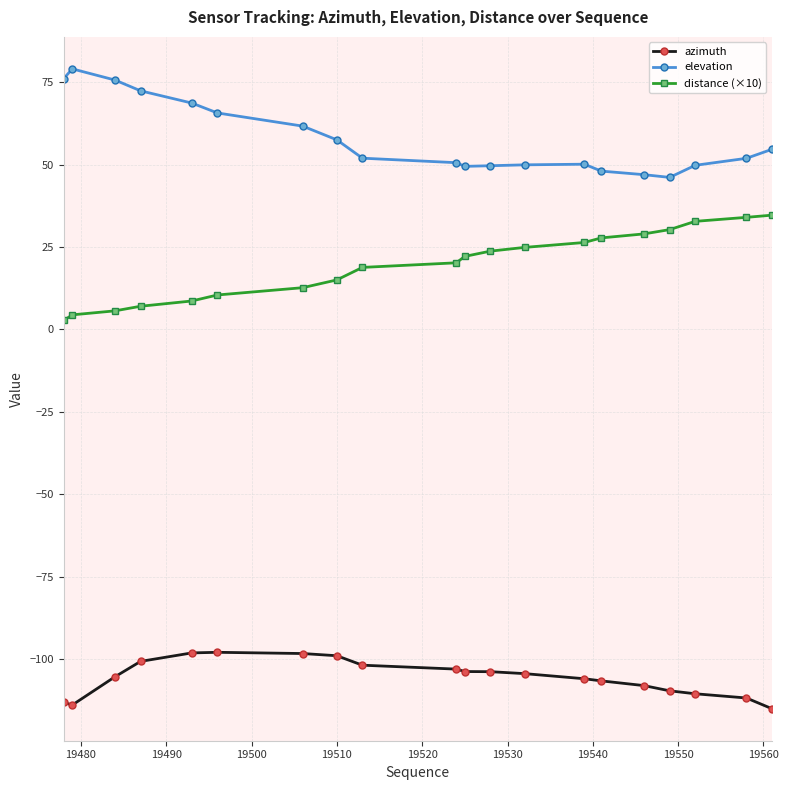

What is the difference between the maximum and minimum values in the elevation series?

32.9